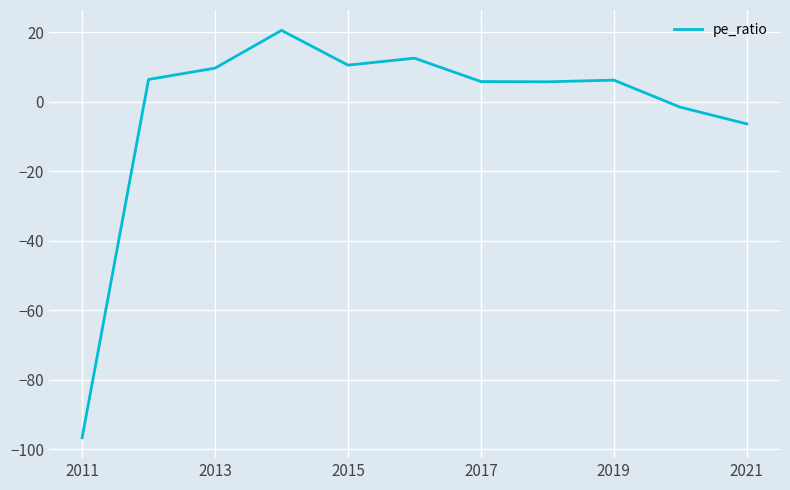

What is the difference between the maximum and minimum values?

117.2